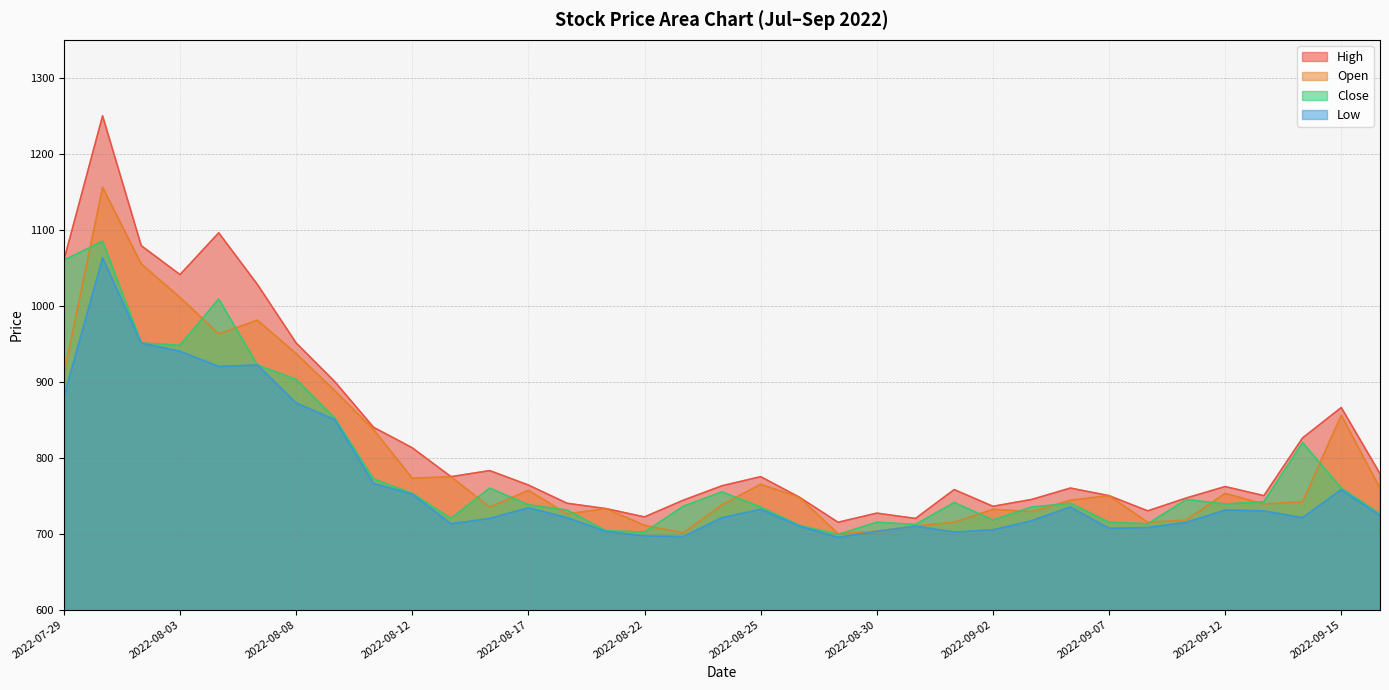

How many interior local valleys does the Close series have?

8